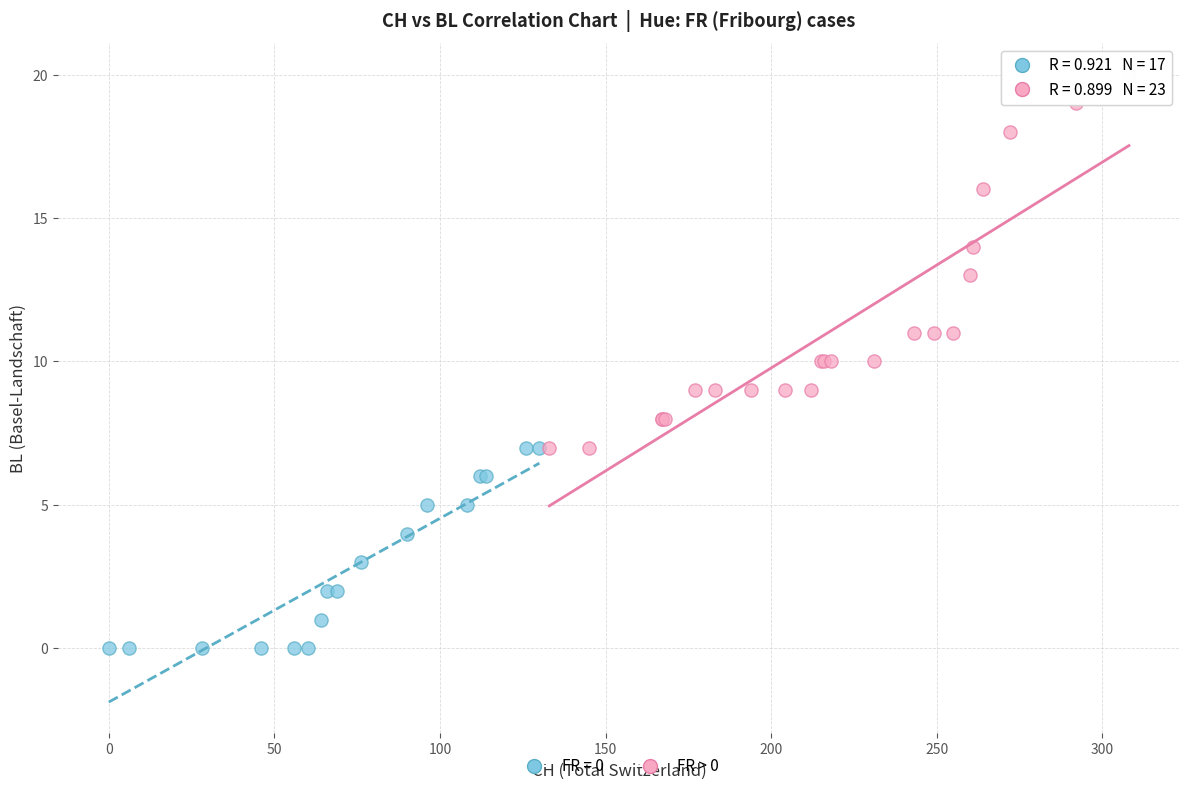

Which series contains the lowest Y value?

FR = 0